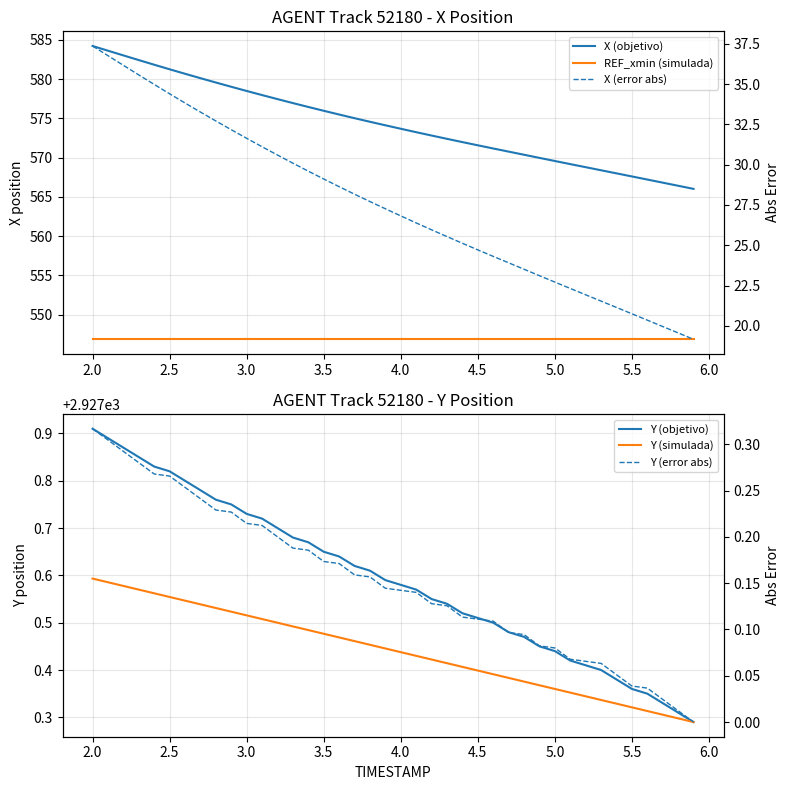

Which series has the widest spread of values?

X (objetivo)